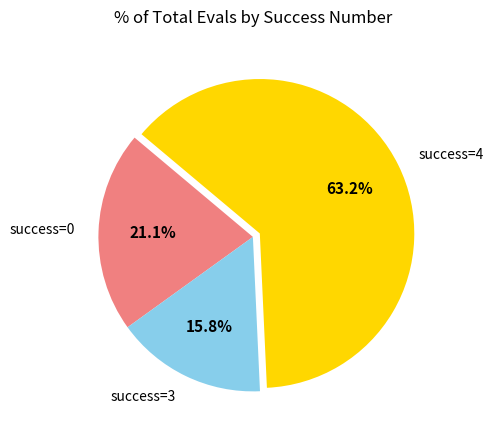

What percentage is NOT represented by success=0?

78.9%